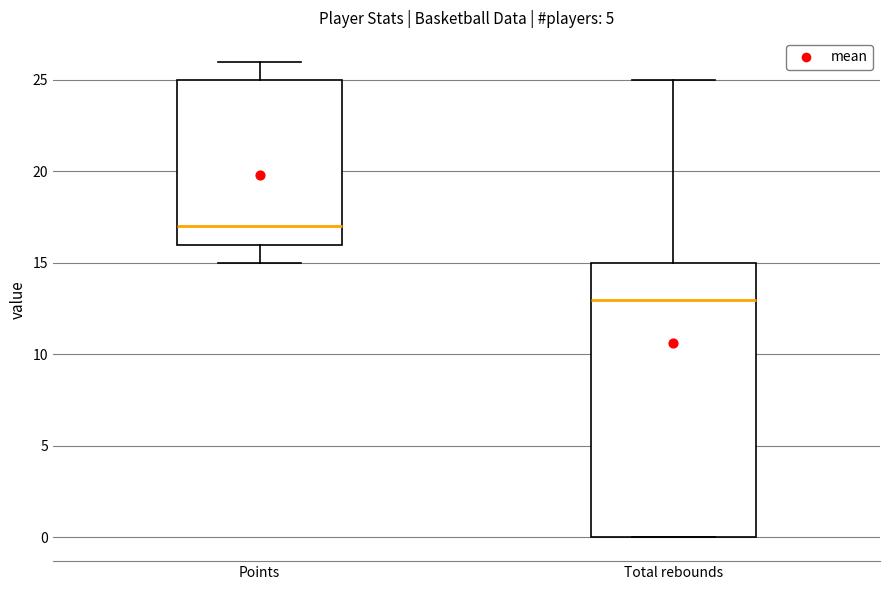

Comparing the boxes themselves (not the whiskers), which one is the tallest?

Total rebounds